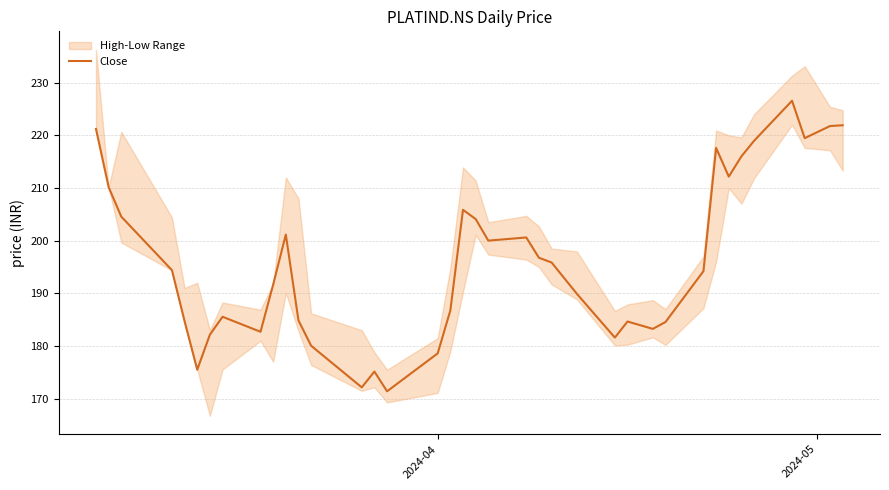

What is the highest value of the Close series?

226.6